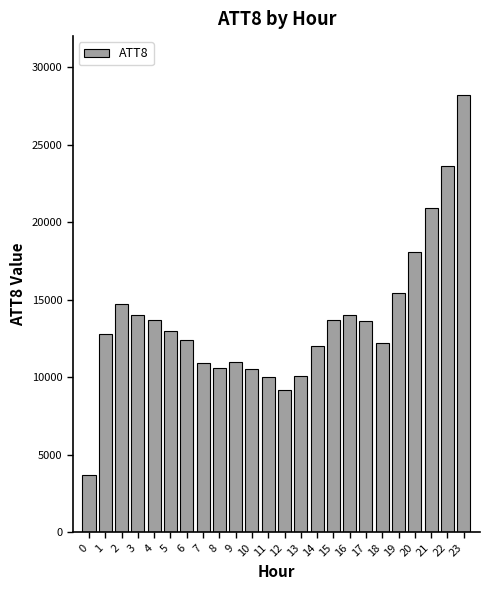

What is the minimum value shown in the chart?

3700